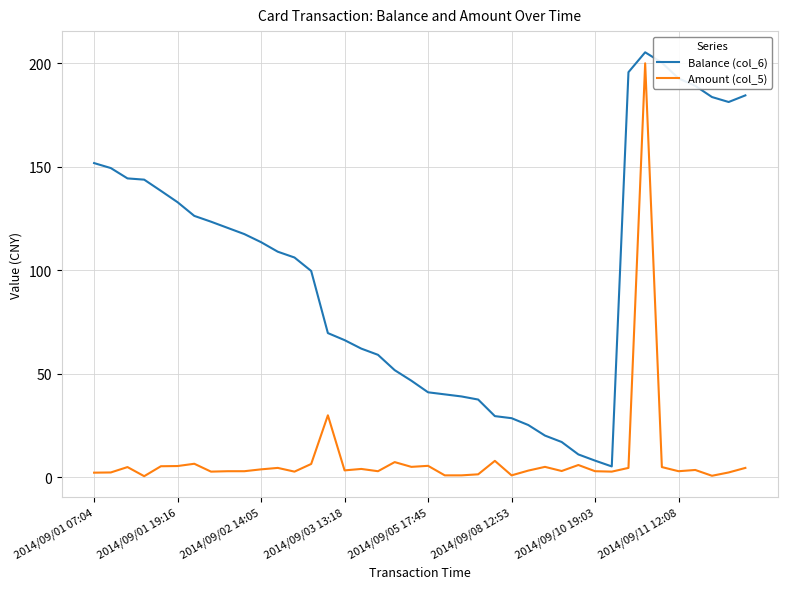

What is the maximum value shown in the chart?

205.3